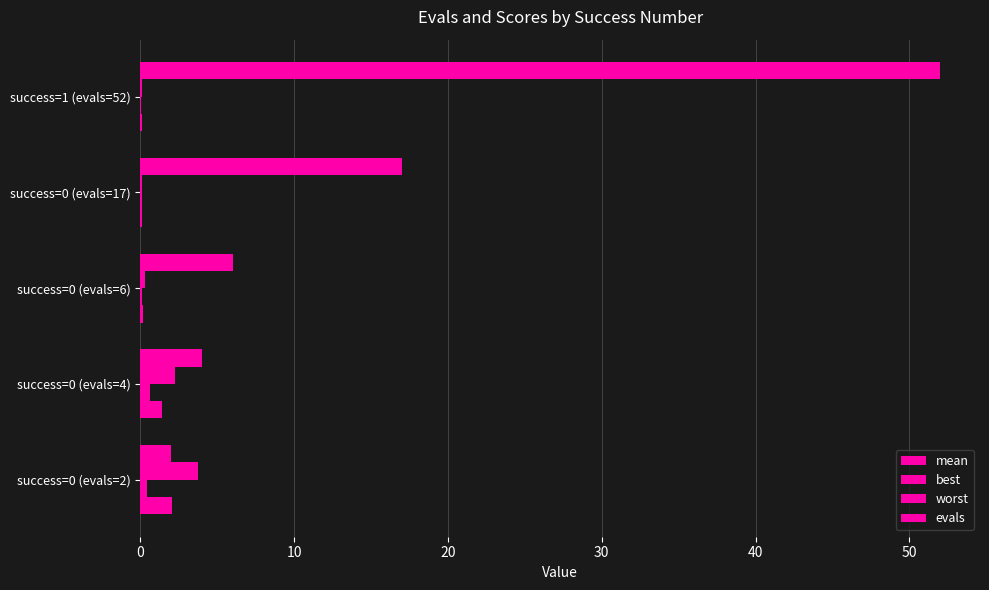

Which series has the largest total across all categories?

evals